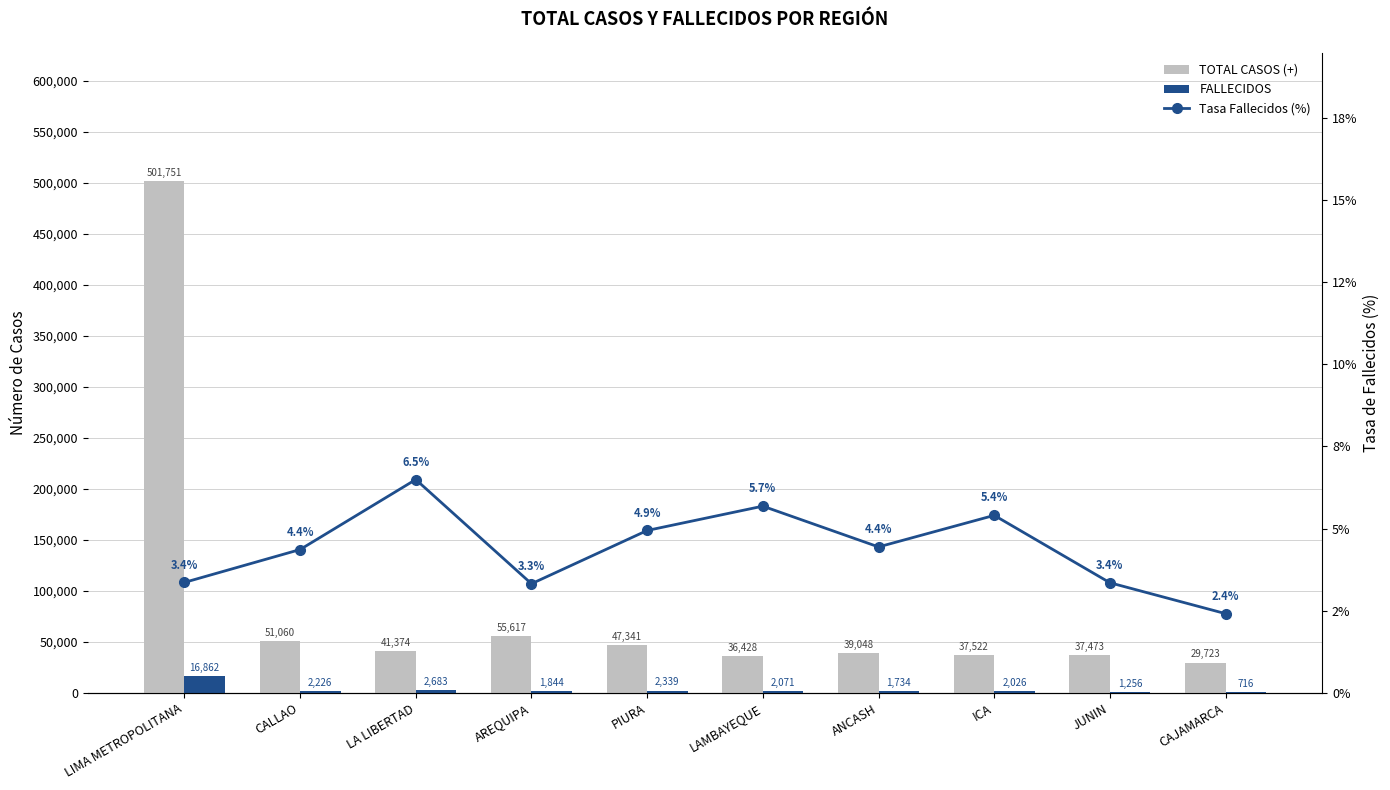

At how many categories does at least one series exceed 305446?

1